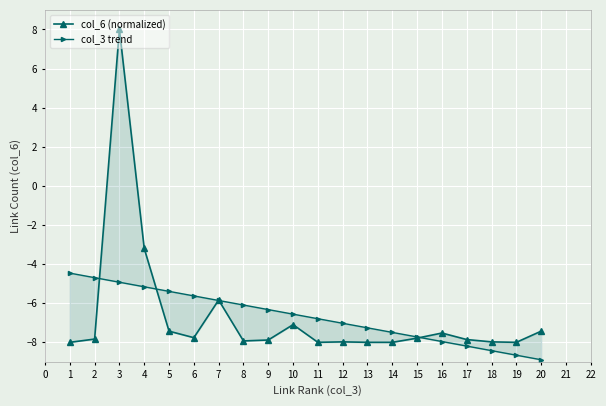

What is the minimum value shown in the chart?

-8.9